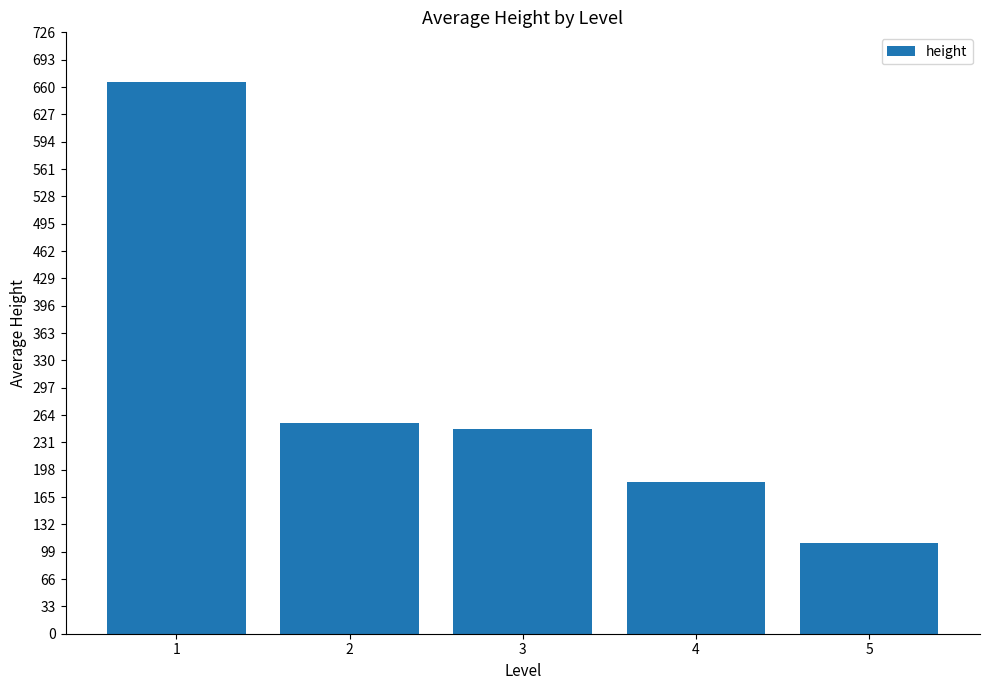

What is the sum of all values?

1460.2